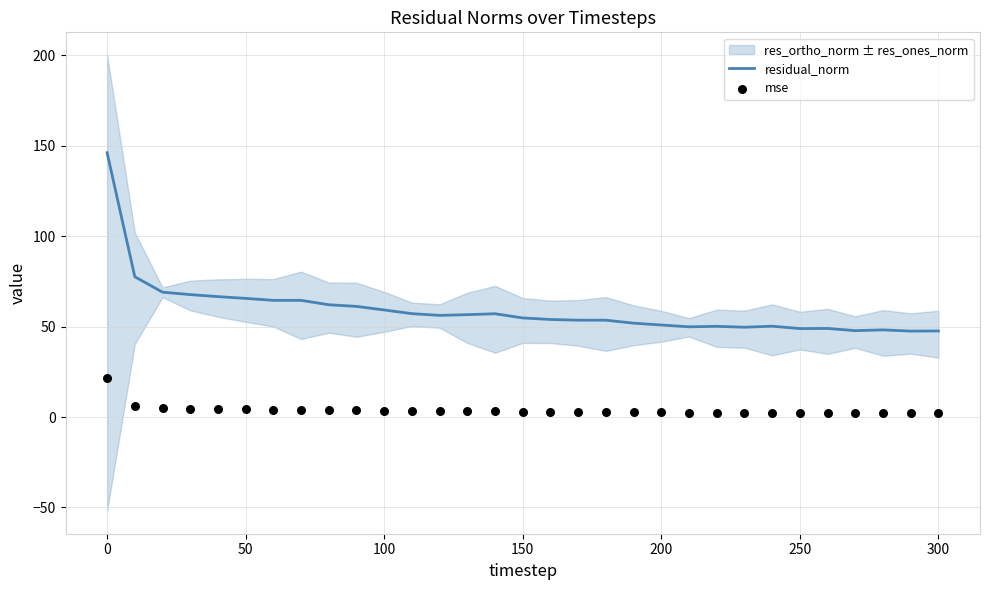

Which series has the largest total across all categories?

residual_norm